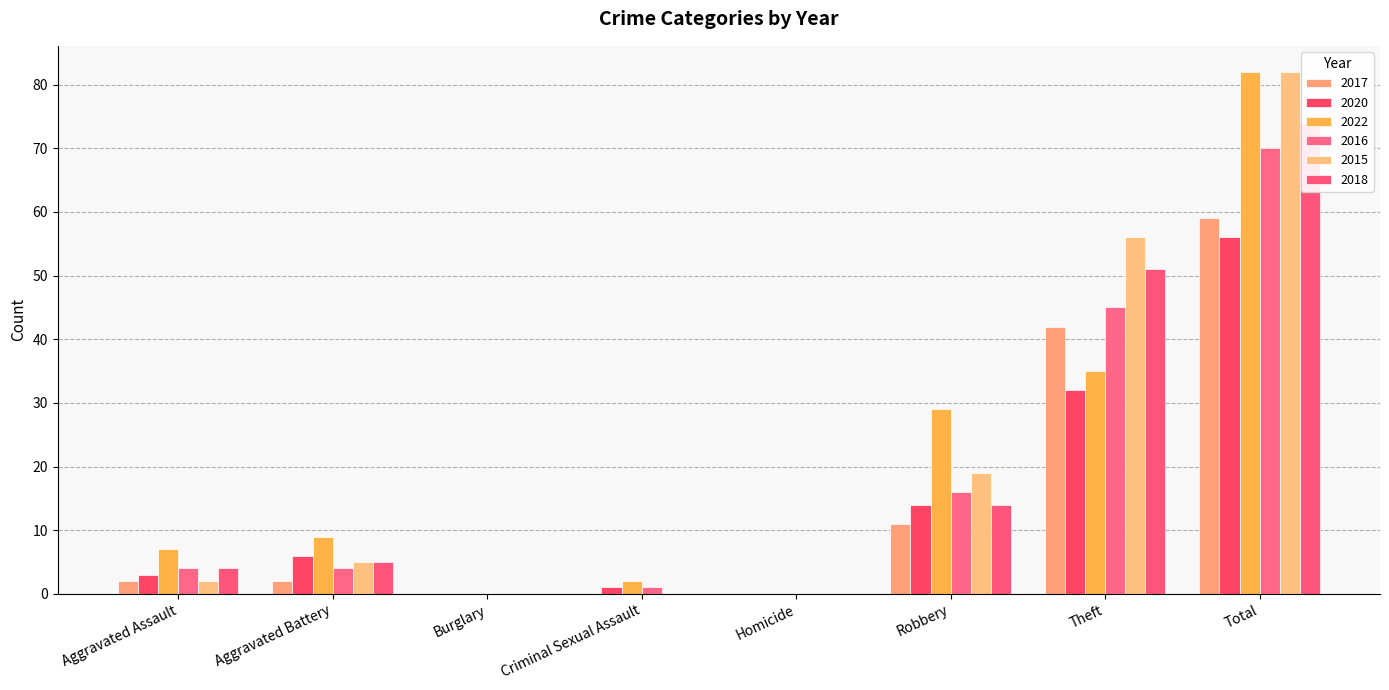

Which series has the widest spread of values?

2022